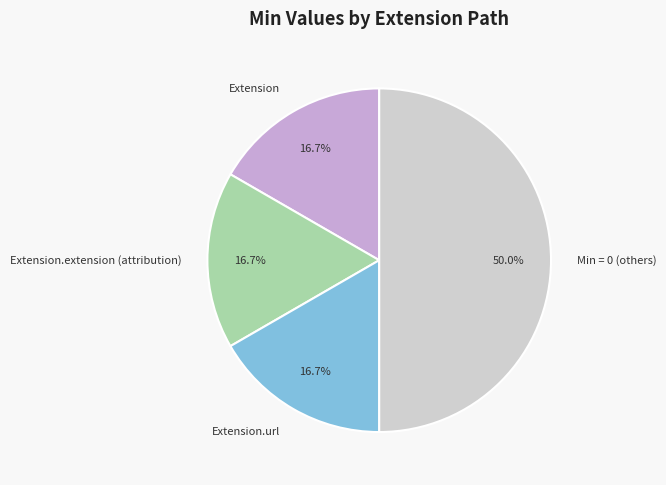

What percentage is the Extension.url slice, to the nearest percent?

17%